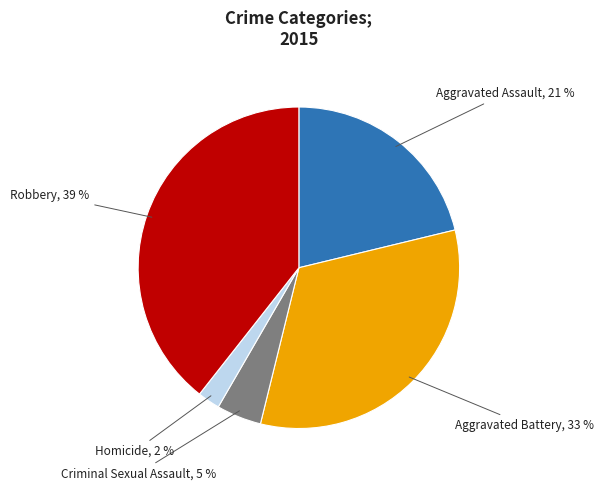

True or false: Aggravated Battery accounts for 20% of the total.

False